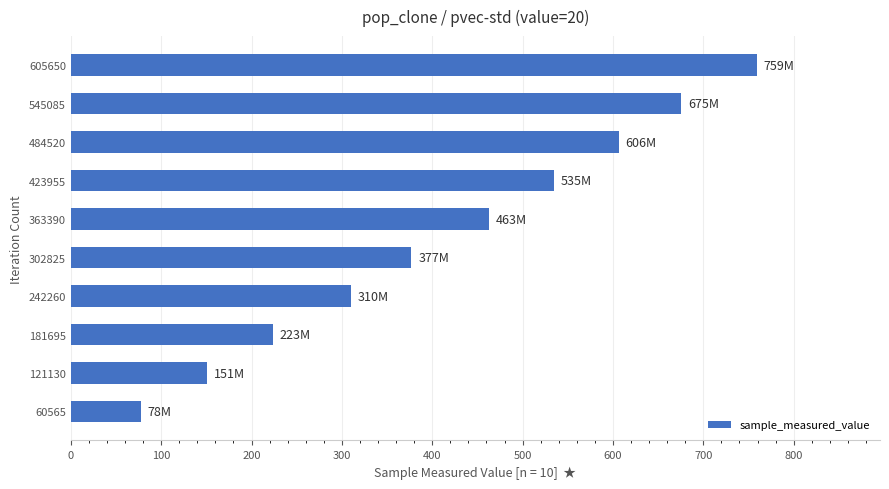

Approximately how many times larger is the value at 484520 compared to 302825?

1.6